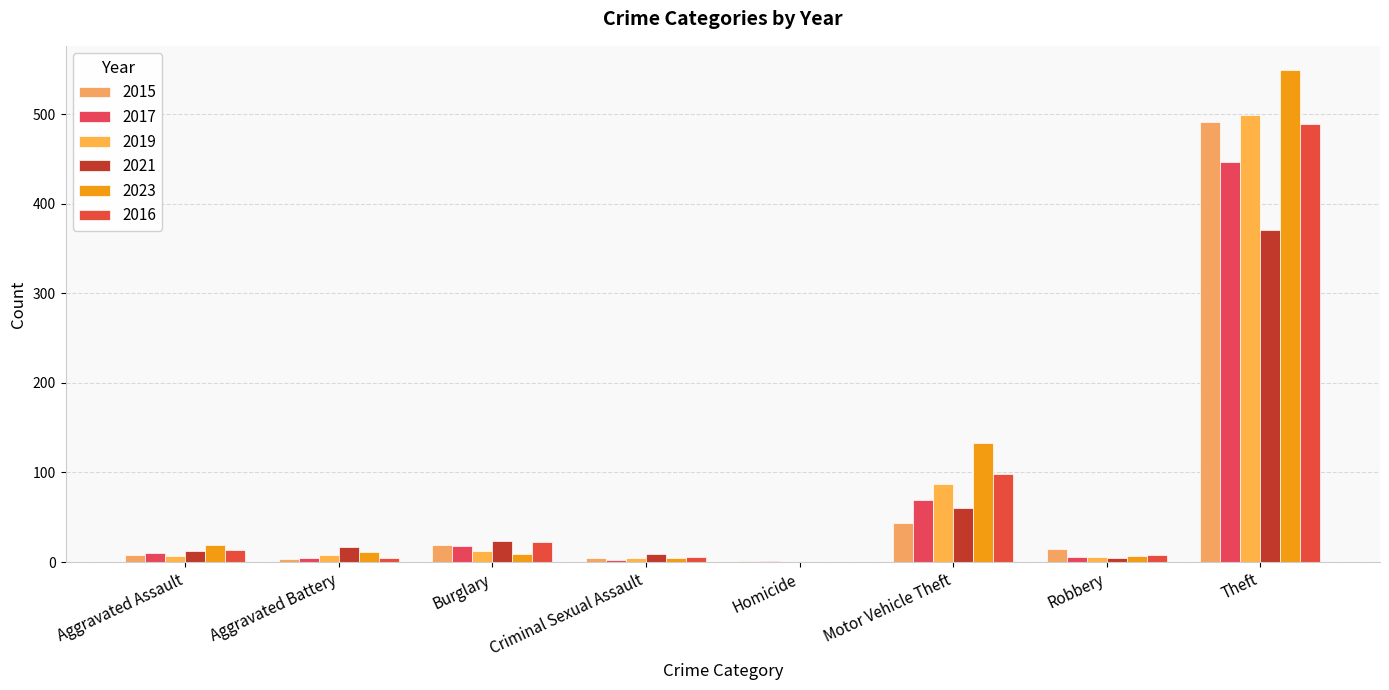

Count the number of data series in this chart.

6